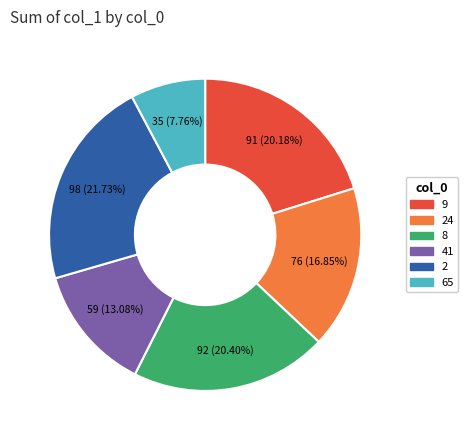

Combined, do 24 and 9 account for over 50%?

No